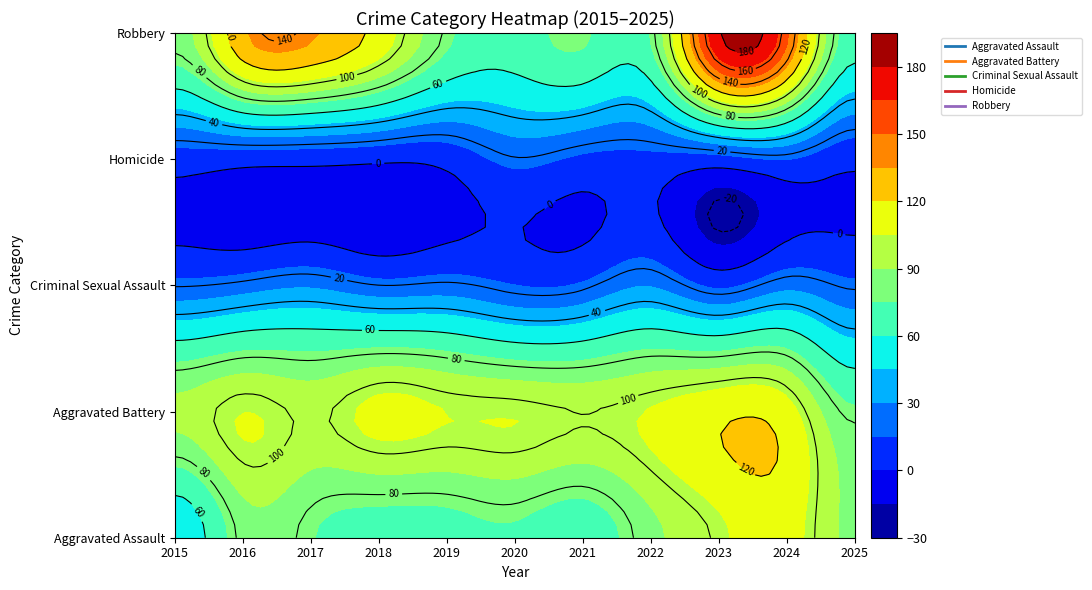

Rank the series by their maximum value, from lowest to highest.

Homicide, Criminal Sexual Assault, Aggravated Assault, Aggravated Battery, Robbery